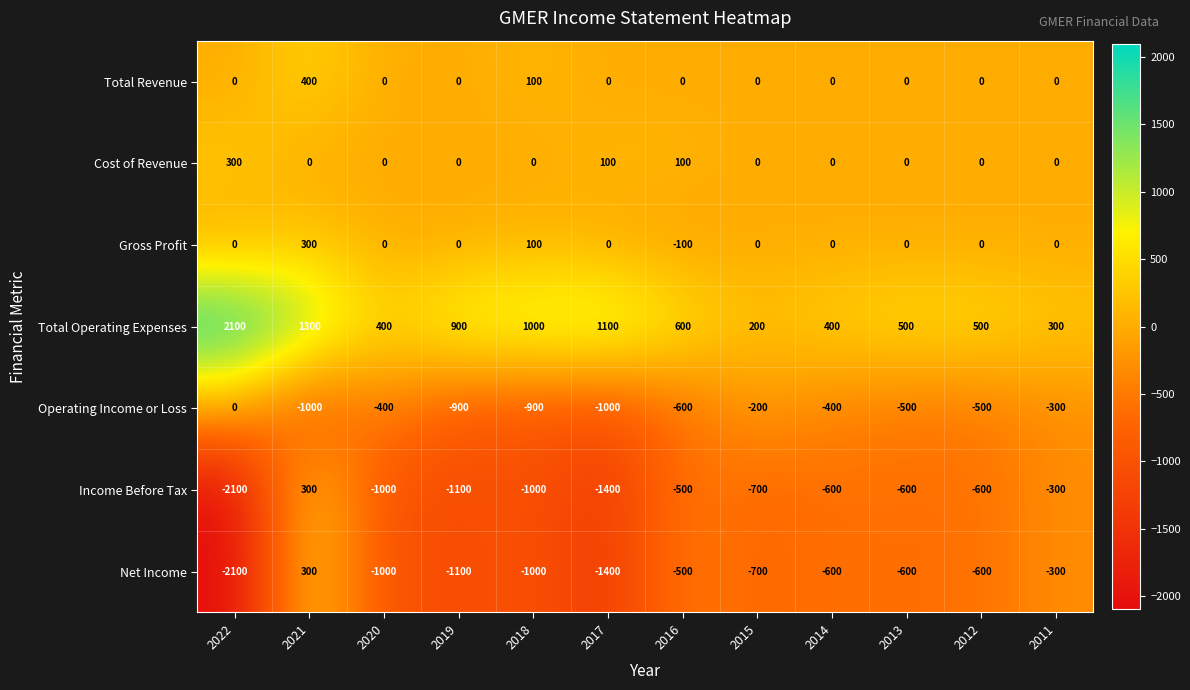

Is the value of Operating Income or Loss at 2016 greater than the value of Gross Profit at 2017?

No